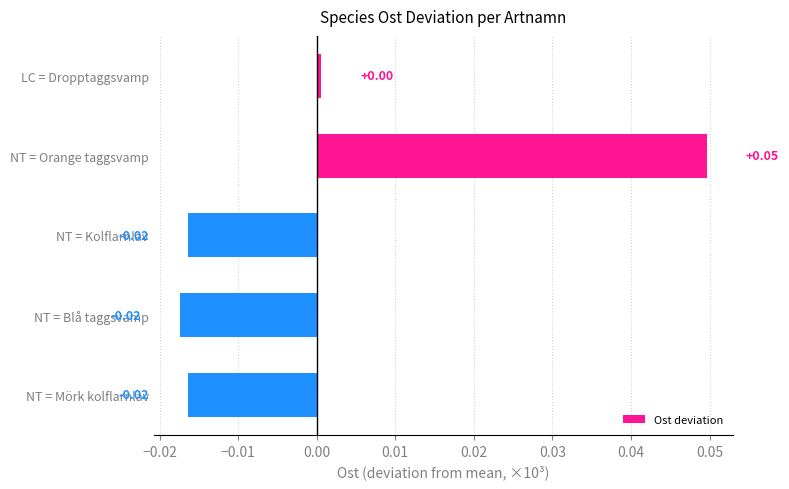

Are the bars horizontal?

Yes